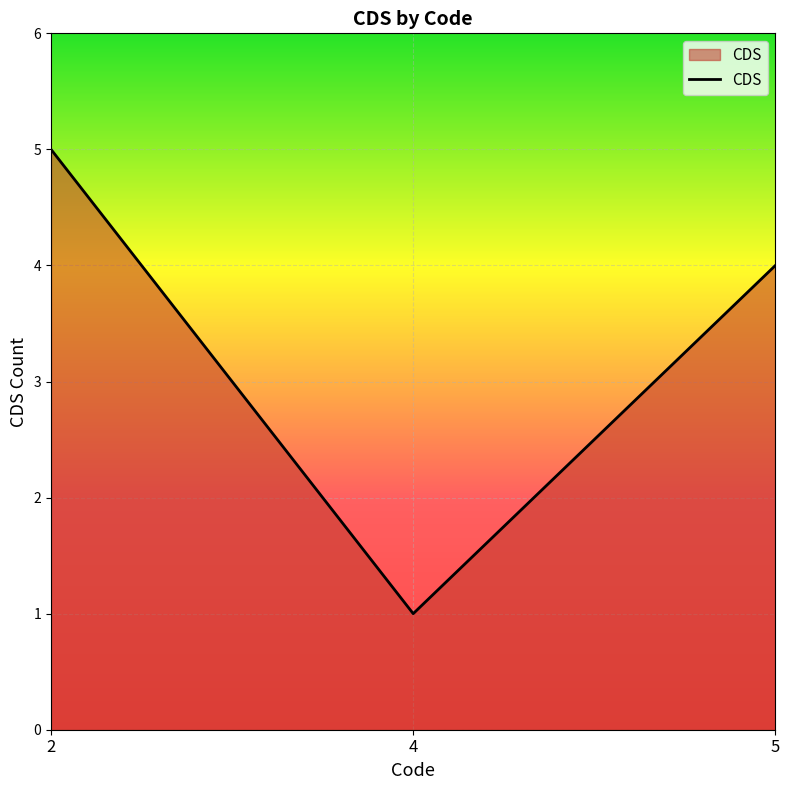

Reading right to left, transcribe all the data shown in this chart.

4	1	5